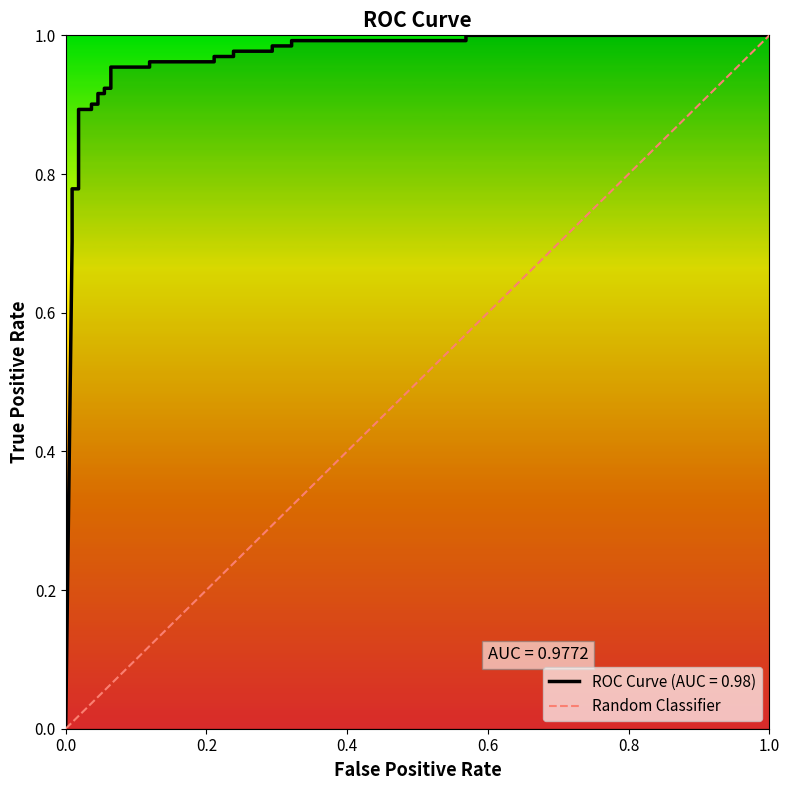

The chart shows a value of 1 at 1.0. True or false?

False